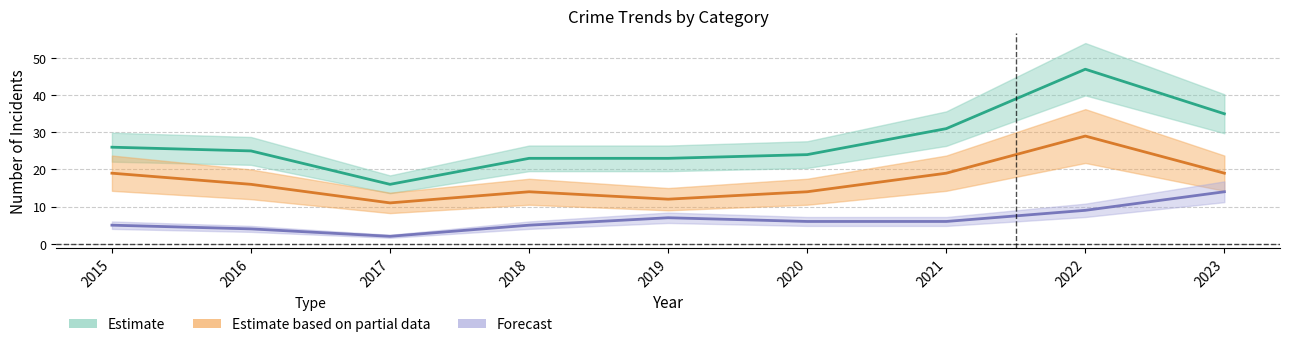

True or false: Aggravated Battery and Robbery cross at least once.

False